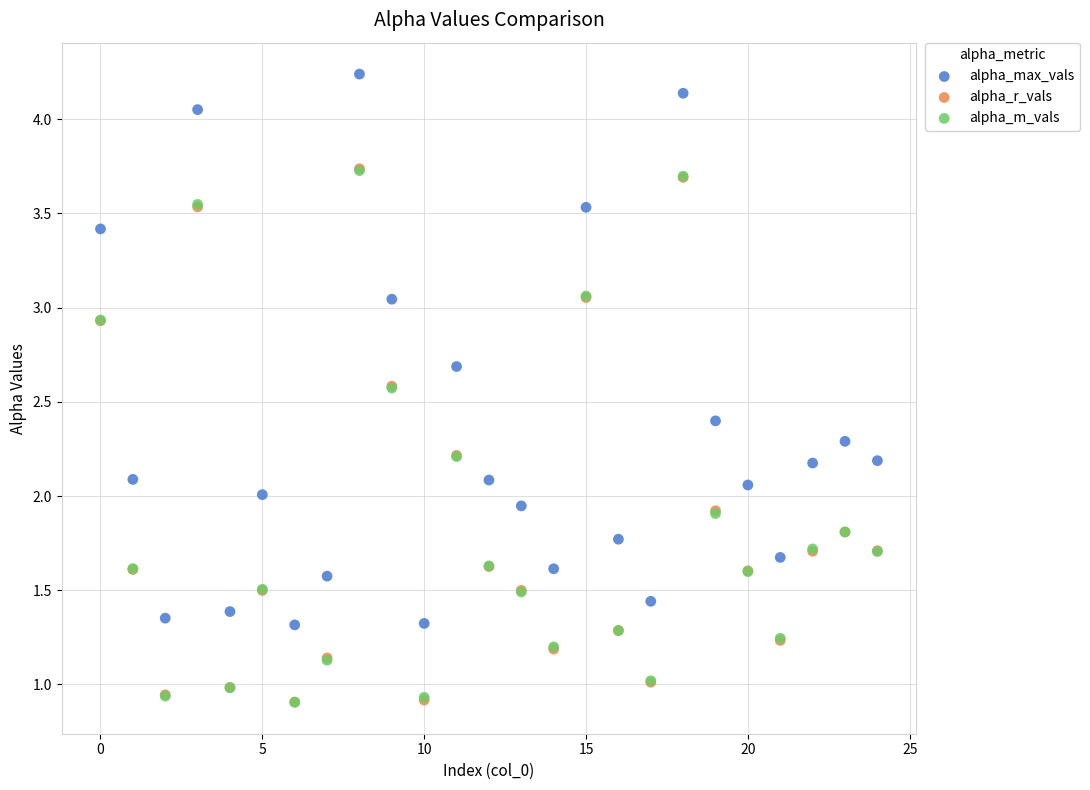

What are all the series names shown in the legend?

alpha_max_vals, alpha_r_vals, alpha_m_vals